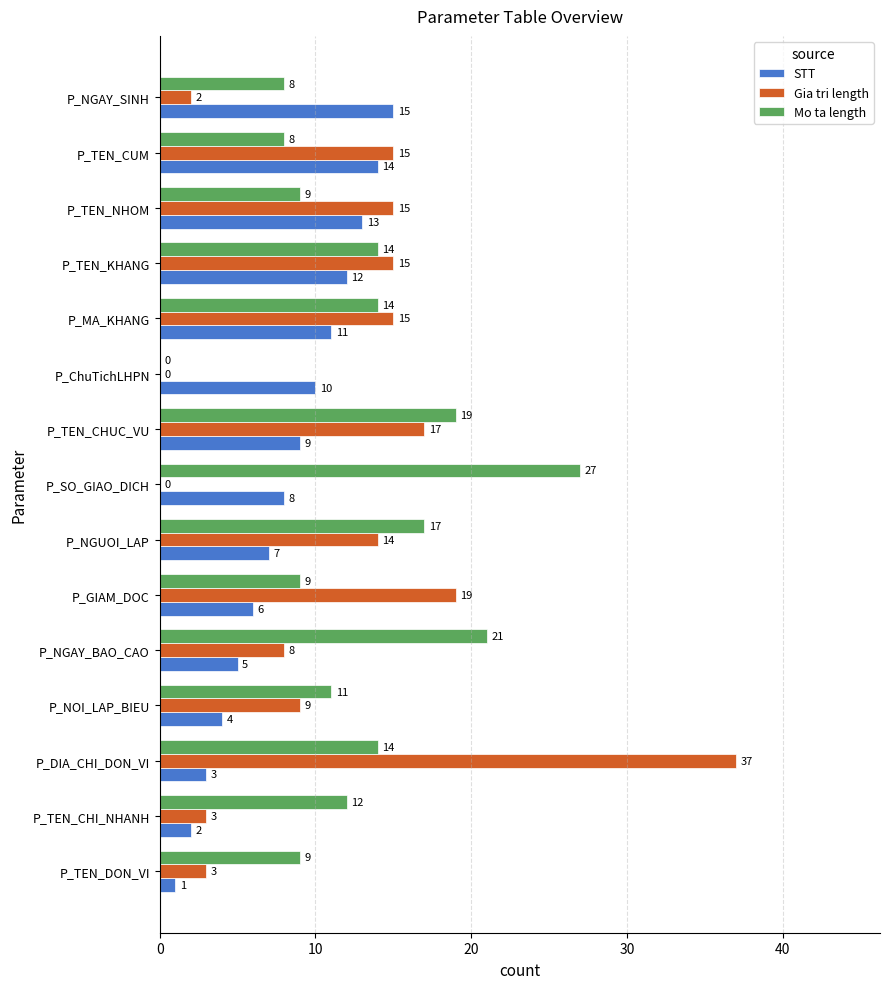

What is the sum of the Gia tri length values at P_TEN_CHI_NHANH and P_SO_GIAO_DICH?

3